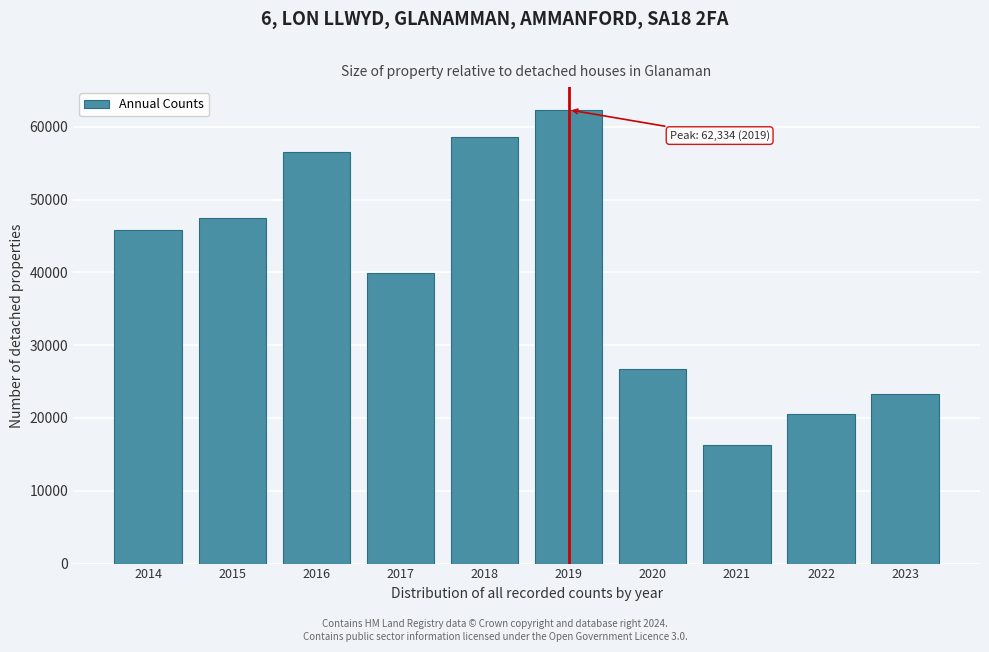

Reading left to right, transcribe all the data shown in this chart.

2014=45876	2015=47514	2016=56476	2017=39913	2018=58608	2019=62334	2020=26700	2021=16329	2022=20507	2023=23298